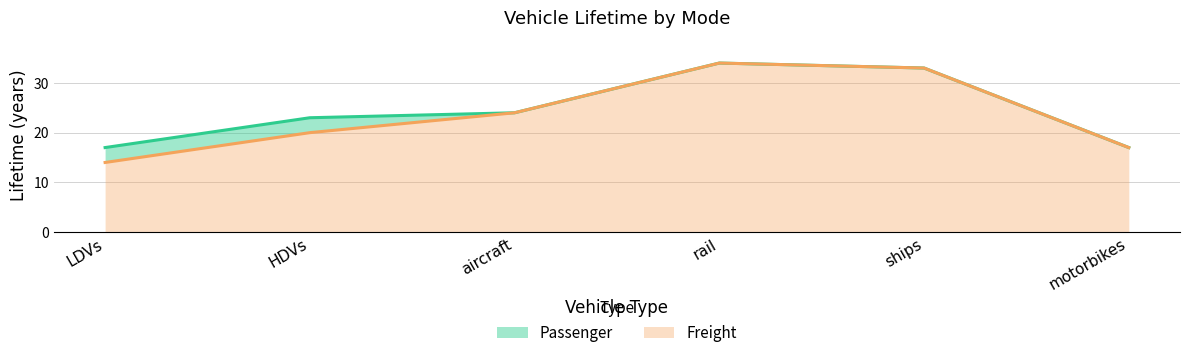

How many interior local peaks does the Passenger series have?

1